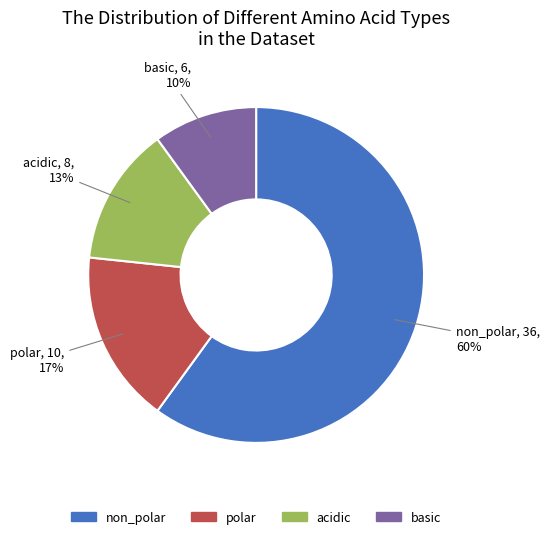

Combined, do basic and non_polar account for over 50%?

Yes